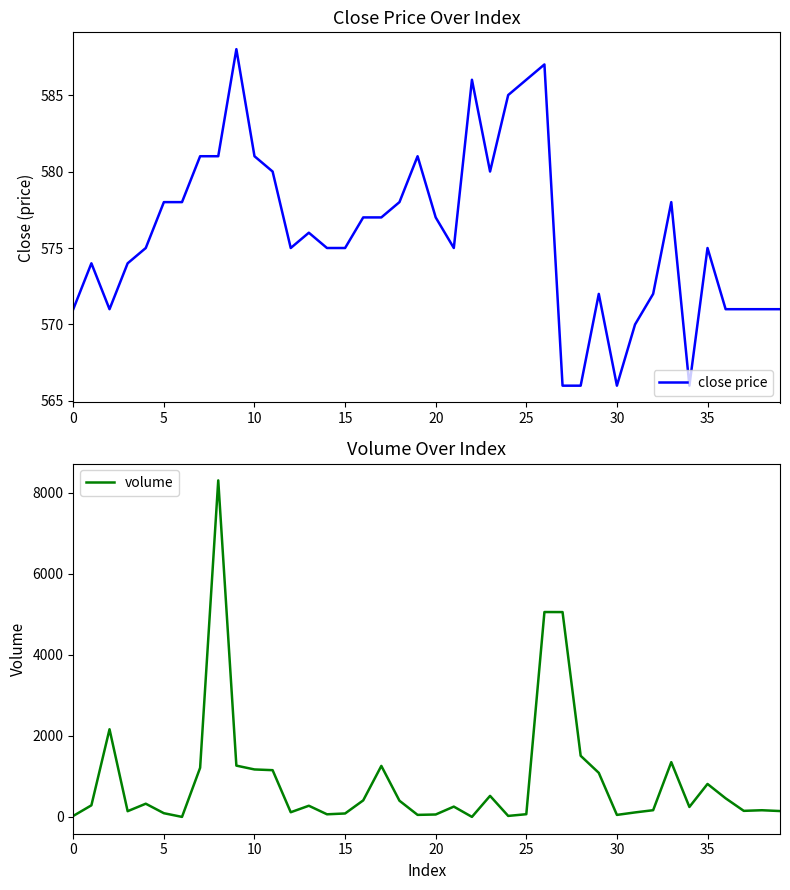

List the series in order of their overall mean, highest first.

volume, close price